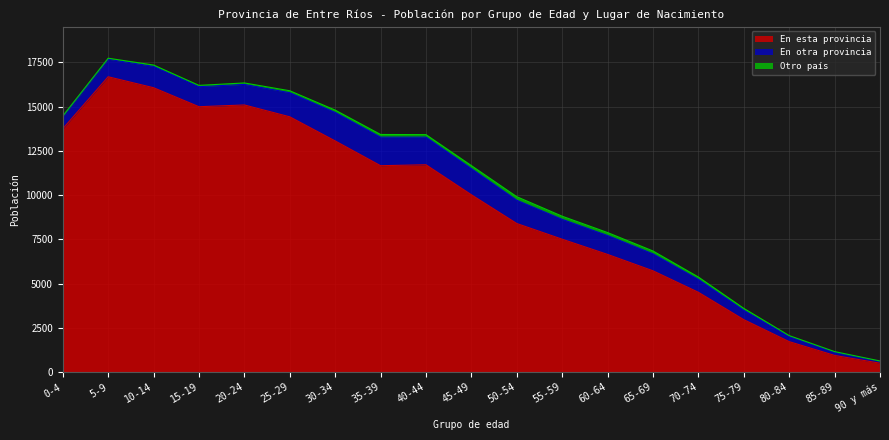

What is the highest value of the Otro país series?

200